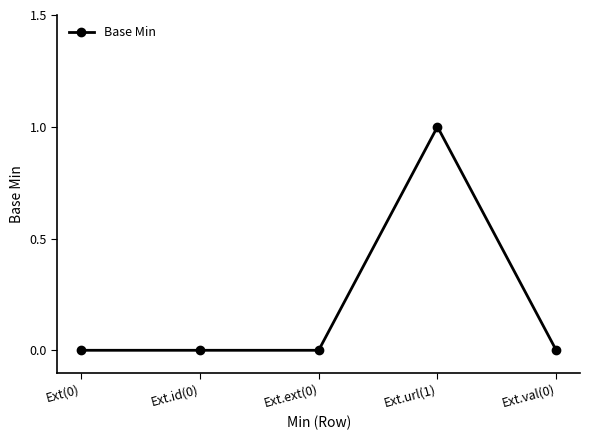

What is the label of the 3rd point from the right?

Ext.ext(0)